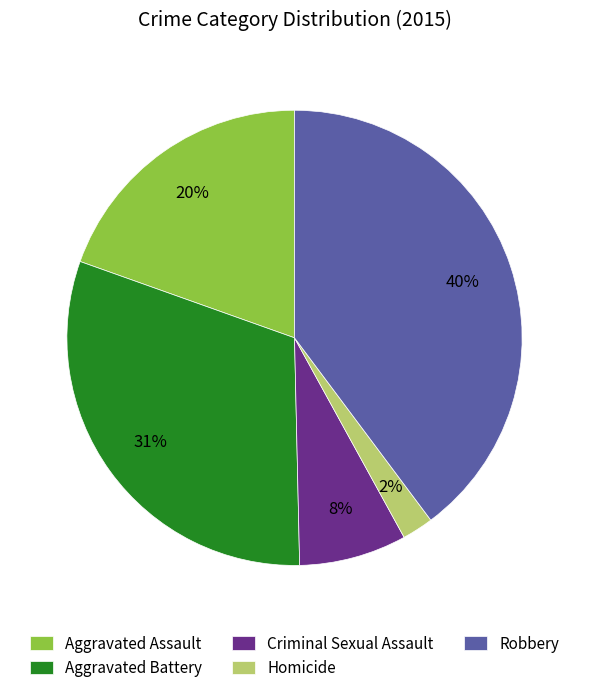

What is the largest slice in the pie chart?

Robbery